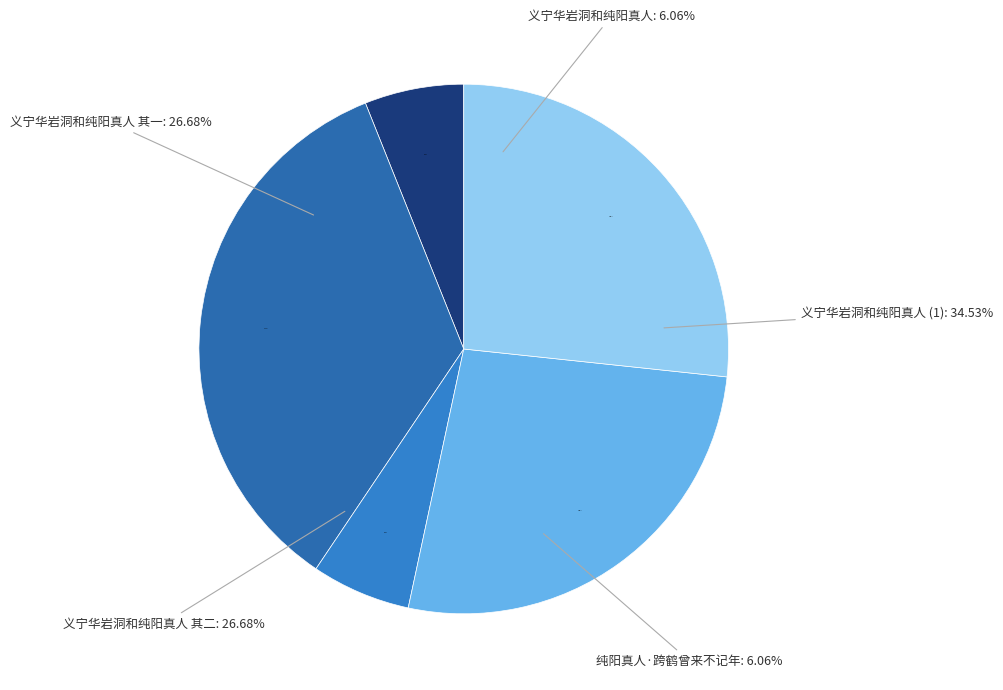

Which slice is the smallest?

义宁华岩洞和纯阳真人